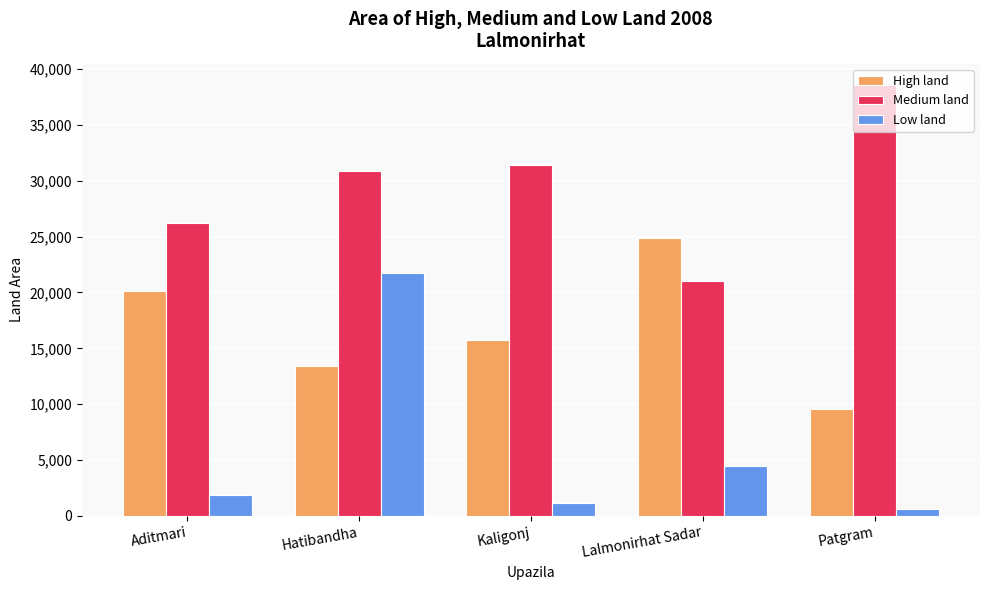

What is the label of the 1st bar from the left?

Aditmari